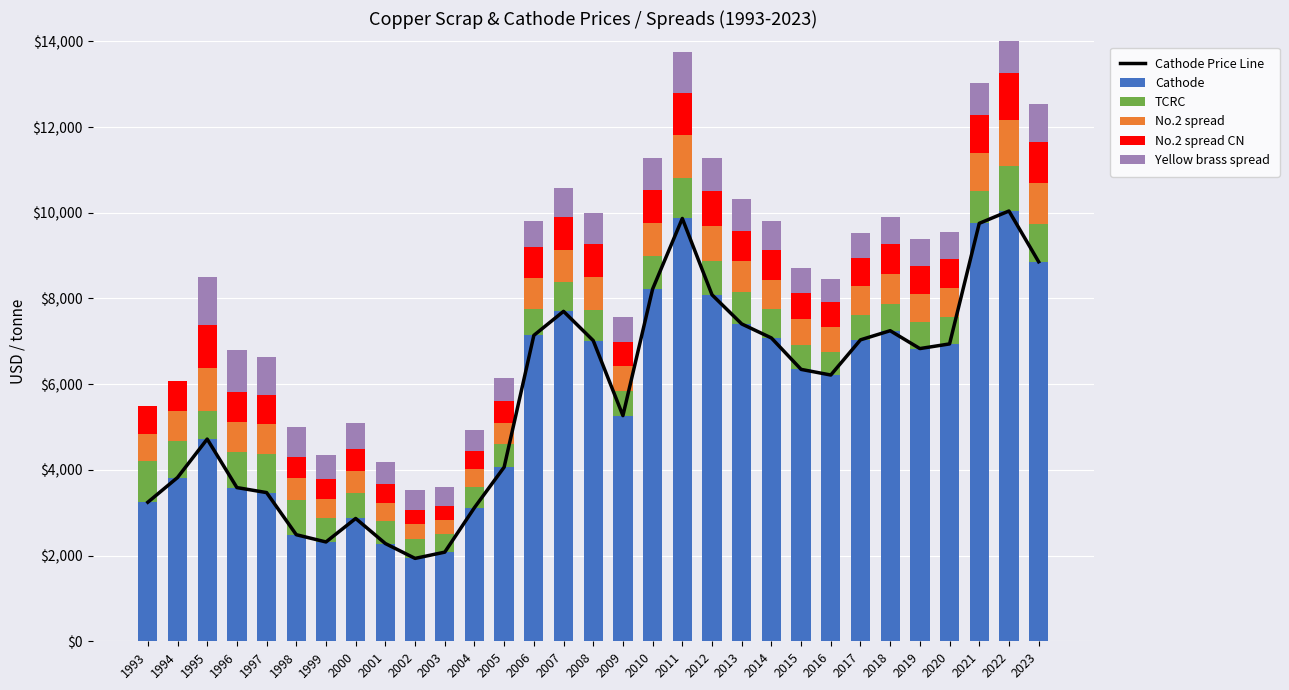

What is the difference between the second highest and second lowest values in the Cathode series?

7786.8